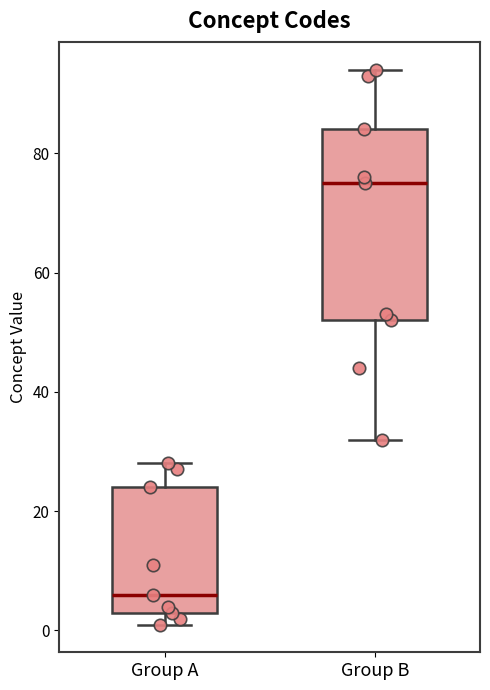

Which box's median line is the highest?

Group B